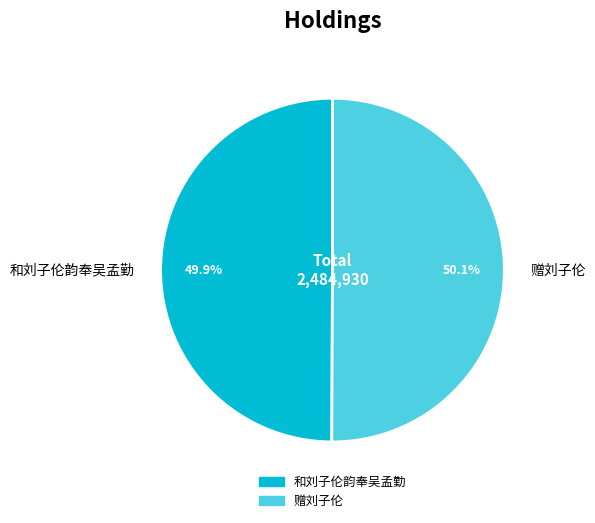

Is there any slice that represents more than half of the pie?

Yes